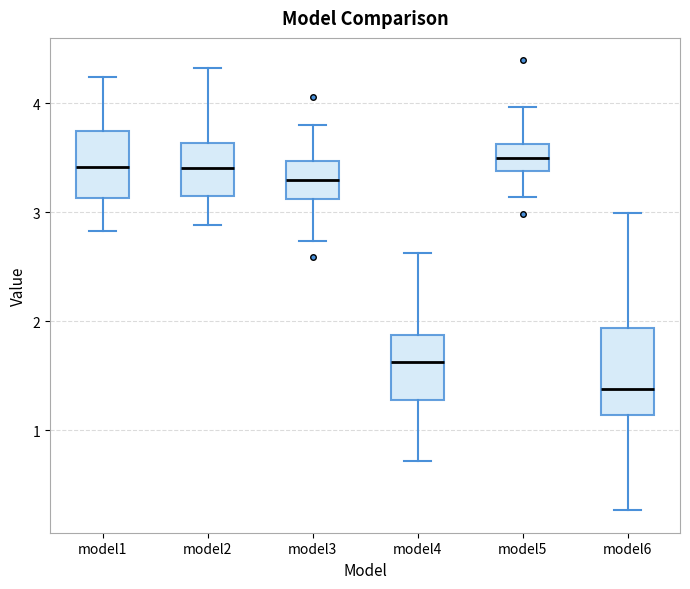

Reading left to right, transcribe this box plot: for each box, give where its median line is, the range the box spans, and where its two whiskers end, as read against the y-axis. The values are not printed on the chart, so give them approximately, as read against the axis.

model1: median 3.4, box 3.1 to 3.7, whiskers 2.8 to 4.2
model2: median 3.4, box 3.2 to 3.6, whiskers 2.9 to 4.3
model3: median 3.3, box 3.1 to 3.5, whiskers 2.7 to 3.8
model4: median 1.6, box 1.3 to 1.9, whiskers 0.7 to 2.6
model5: median 3.5, box 3.4 to 3.6, whiskers 3.1 to 4.0
model6: median 1.4, box 1.1 to 1.9, whiskers 0.3 to 3.0